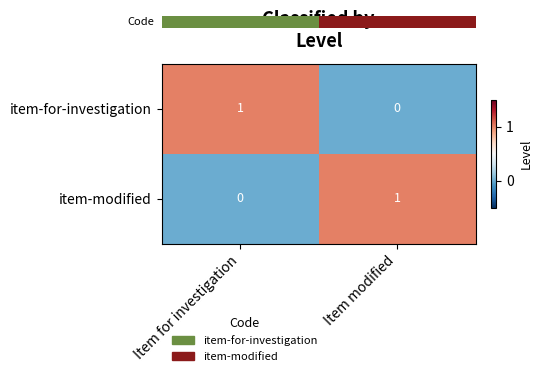

The item-for-investigation series shows 1 at Item for investigation. True or false?

True